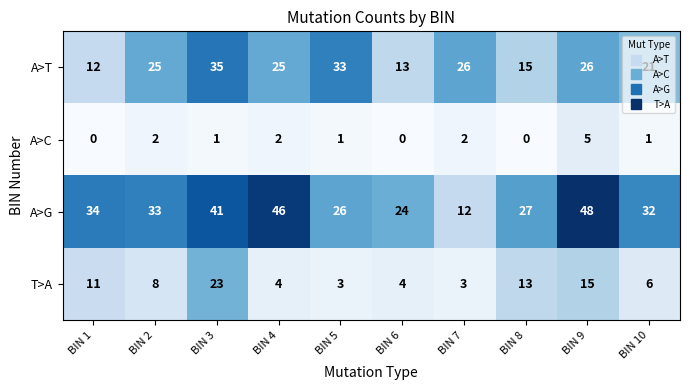

Between BIN 4 and BIN 10, which series saw the biggest shift?

A>G